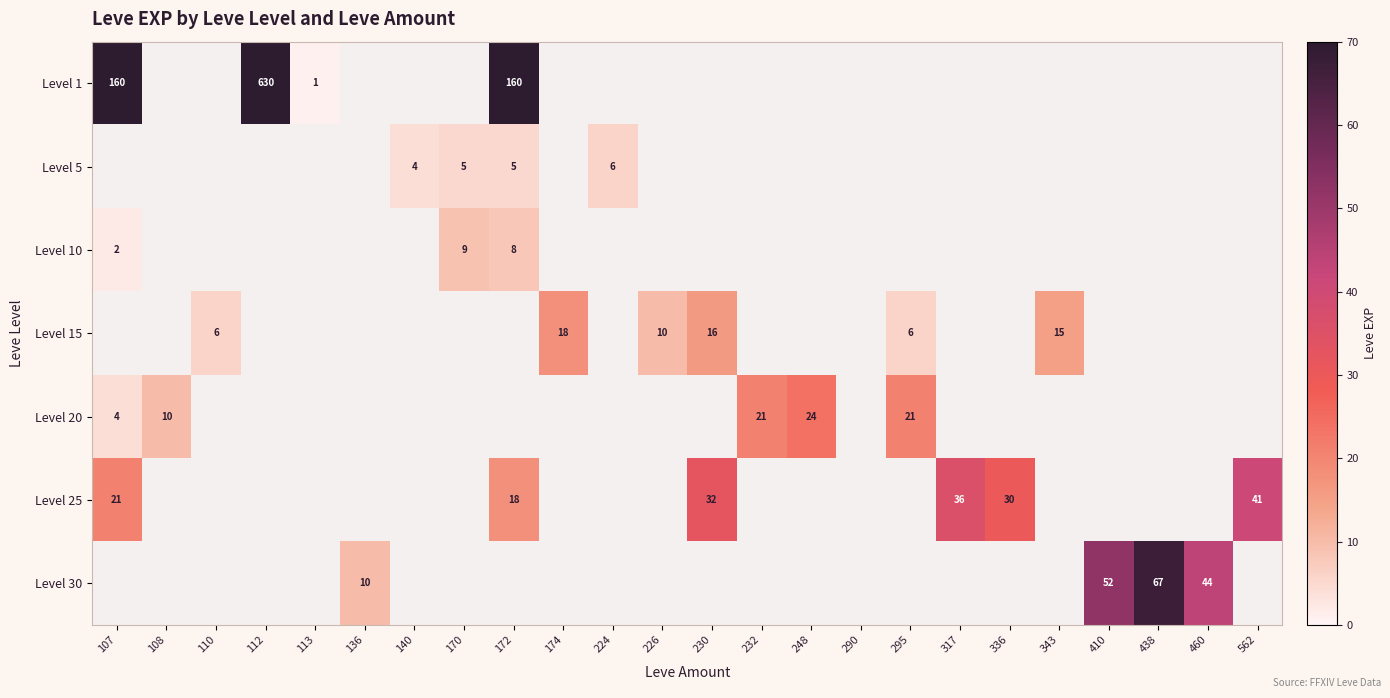

At how many categories does at least one series exceed 596?

1